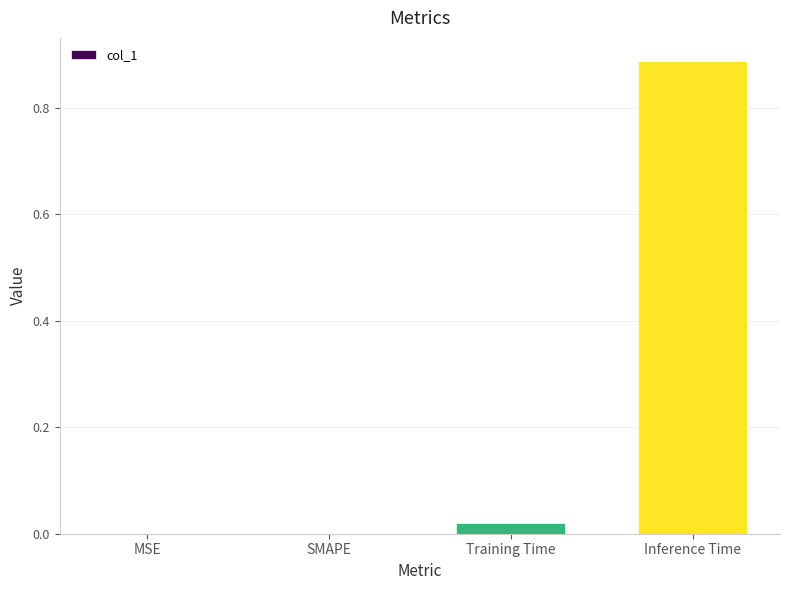

Which has a higher value, Inference Time or Training Time?

Inference Time